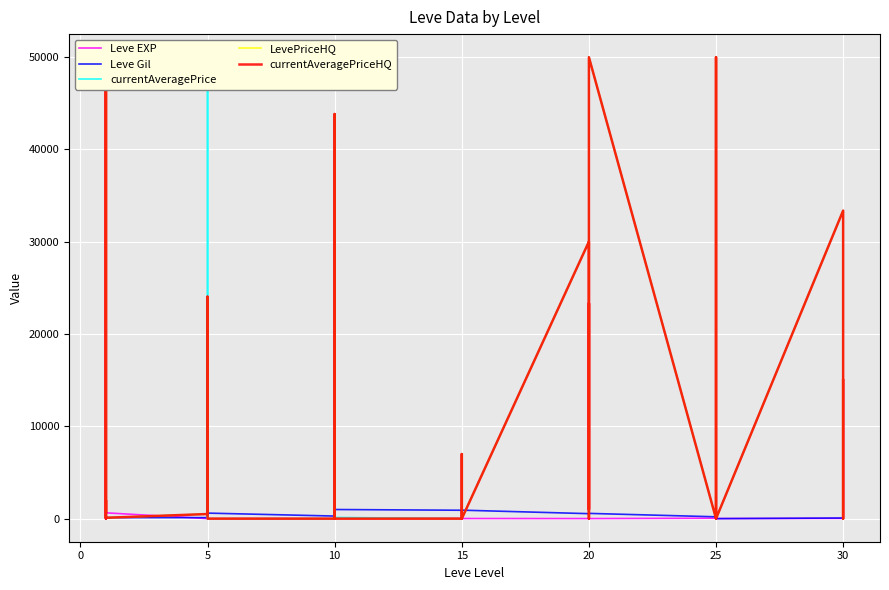

Is it true that LevePriceHQ equals 9186 at 19?

False